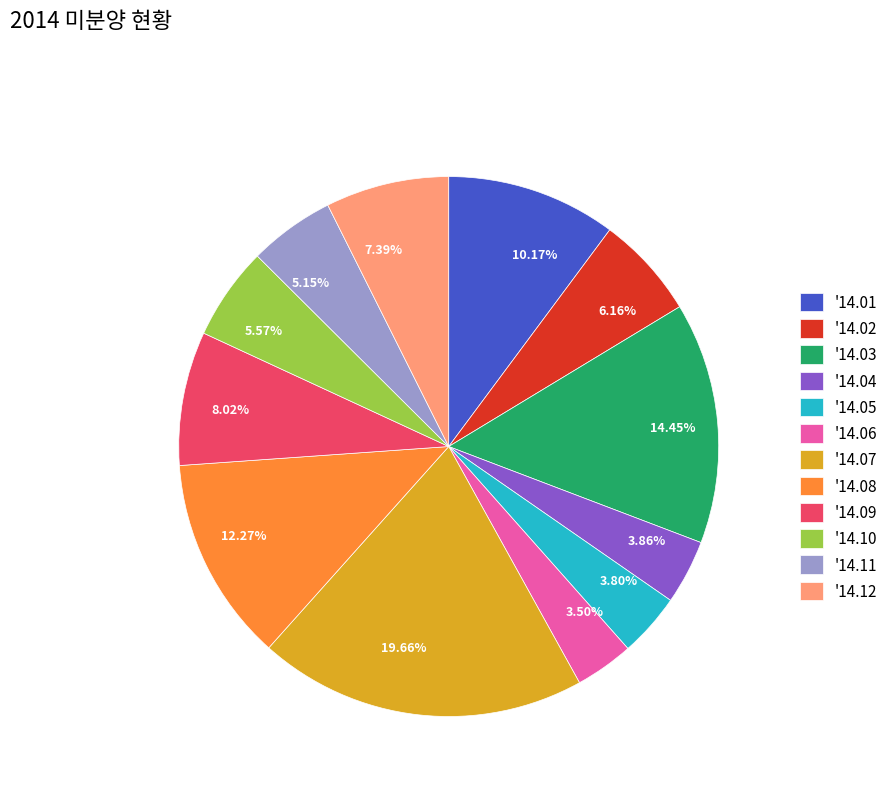

Combined, do 7.39% and 5.57% account for over 50%?

No